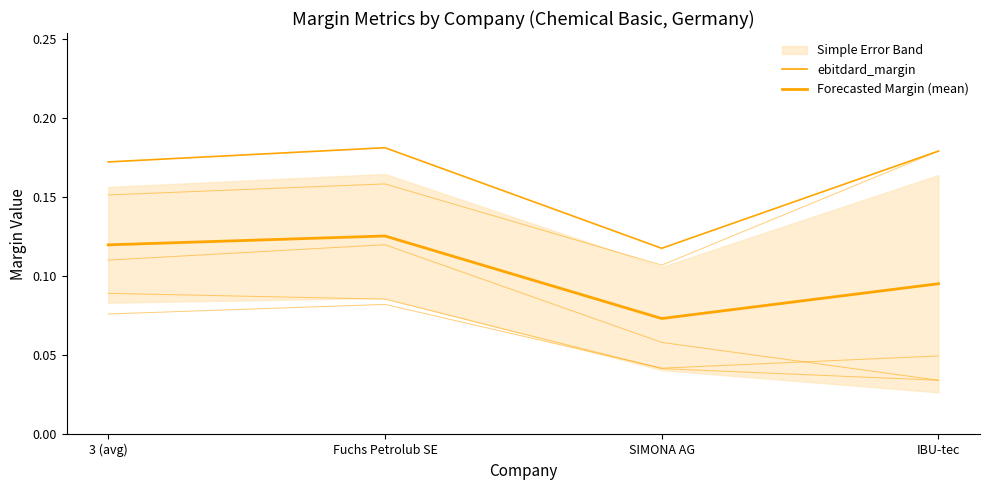

Reading right to left, what are all the values shown in this chart?

ebitdard_margin: IBU-tec=0.2	SIMONA AG=0.1	Fuchs Petrolub SE=0.2	3 (avg)=0.2
Forecasted Margin (mean): IBU-tec=0.1	SIMONA AG=0.1	Fuchs Petrolub SE=0.1	3 (avg)=0.1